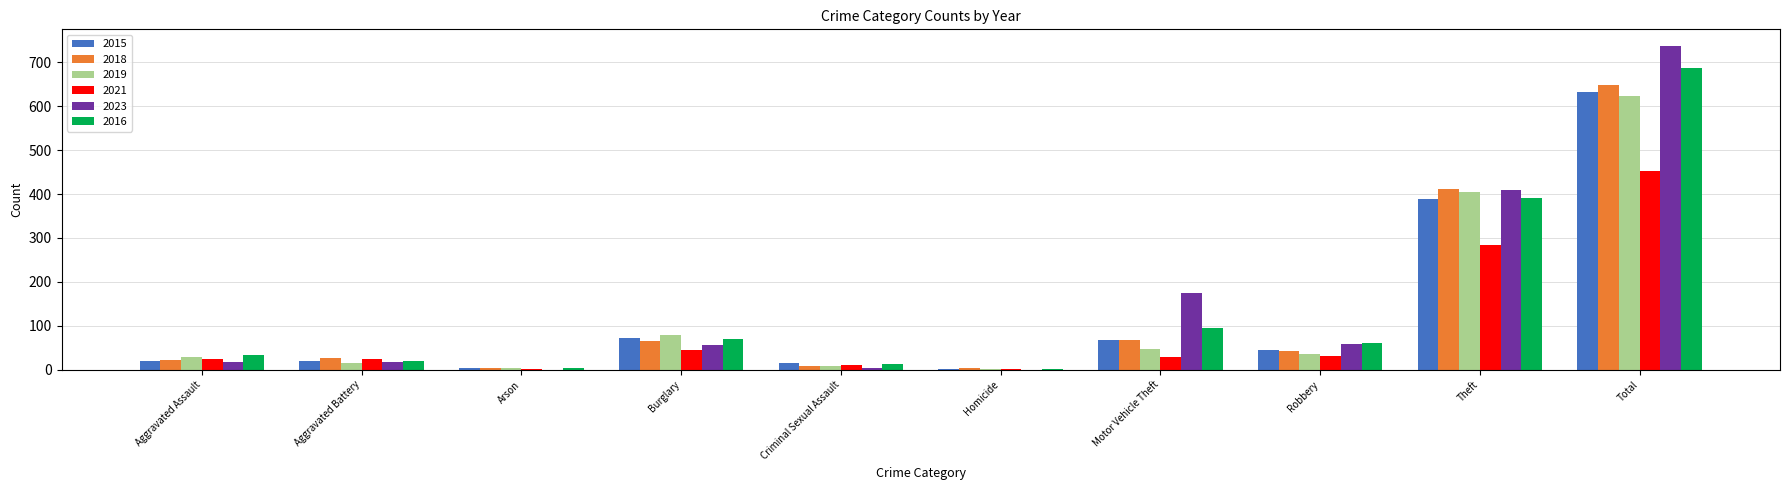

What value does the 2015 series have at Aggravated Assault, to the nearest 10?

20